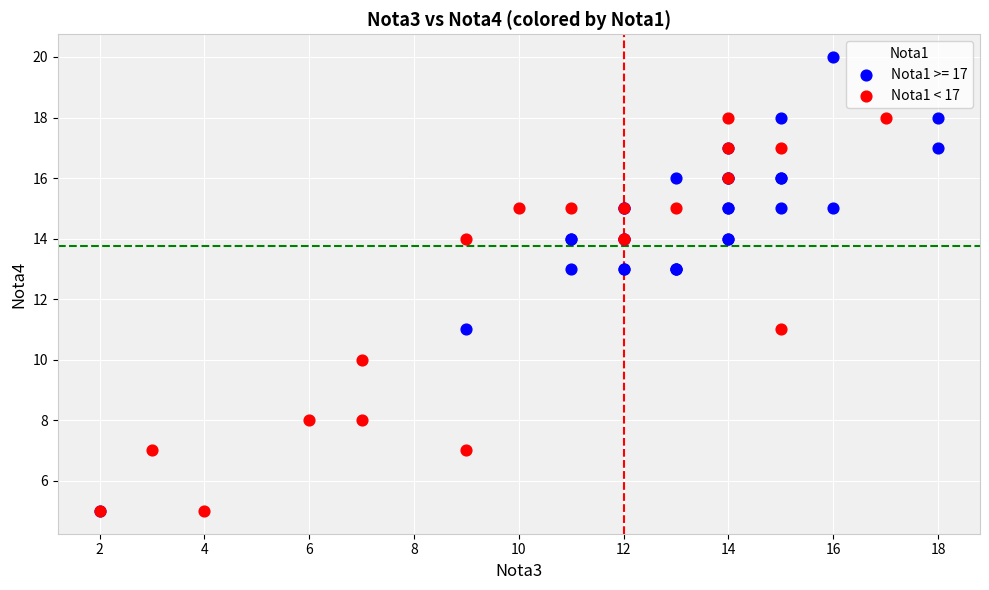

Which series contains the highest Y value?

Nota1 >= 17